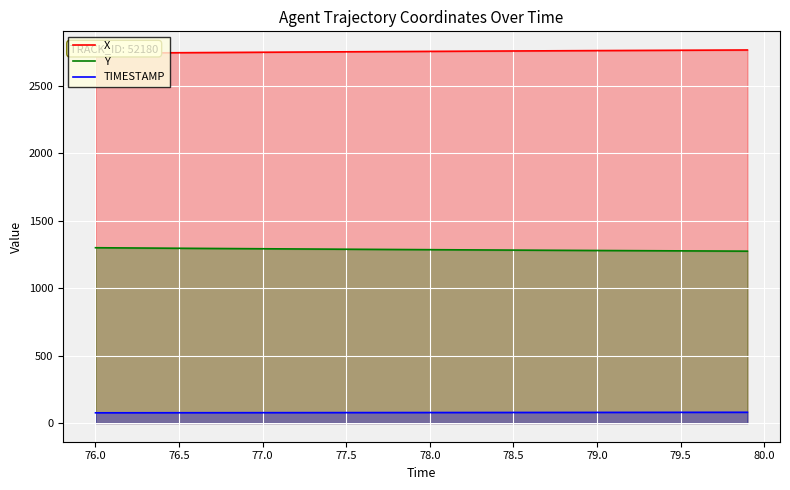

What is the greatest value displayed?

2763.5